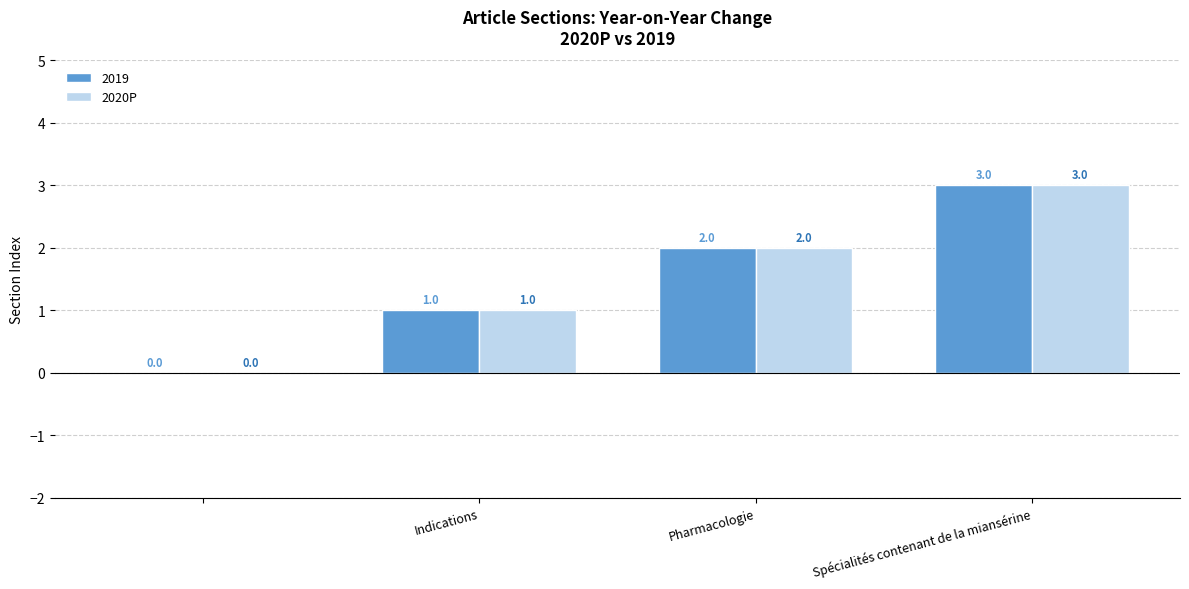

Count the number of categories in the chart.

4